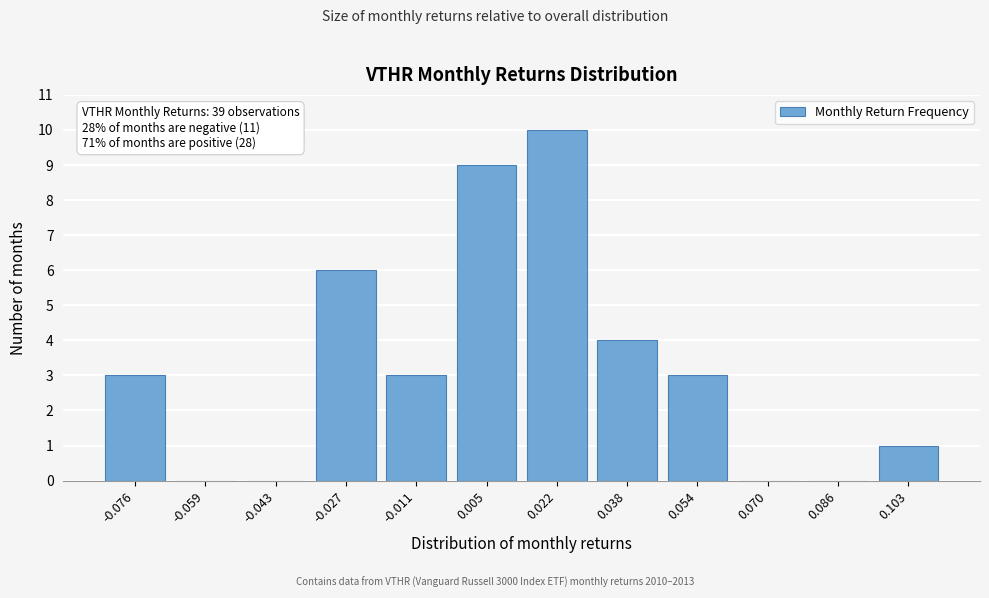

What is the sum of all values?

39